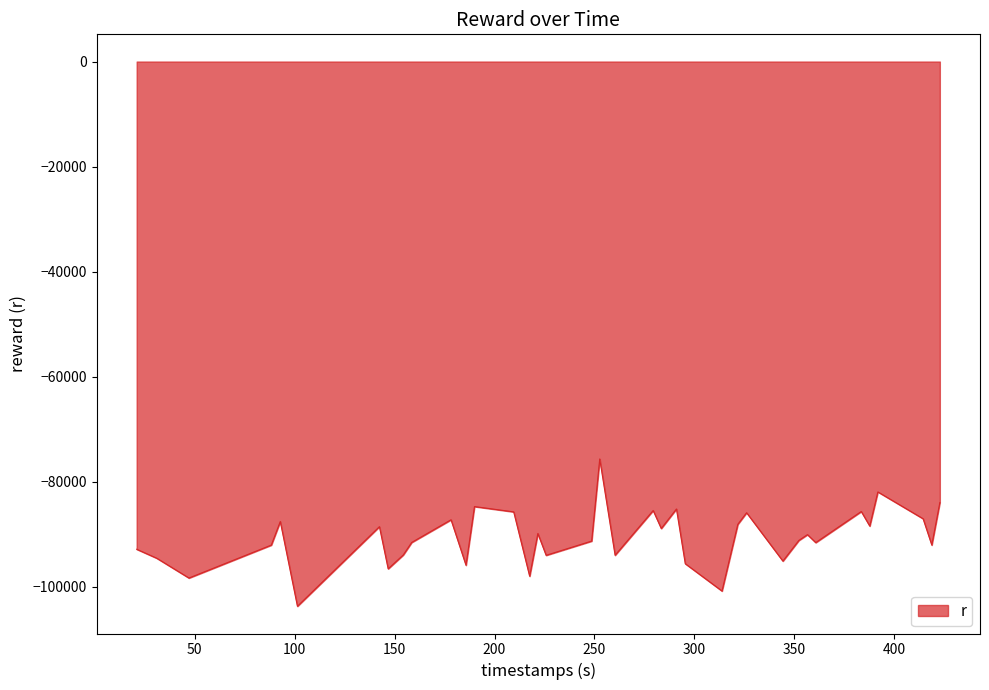

What is the greatest value displayed?

-75636